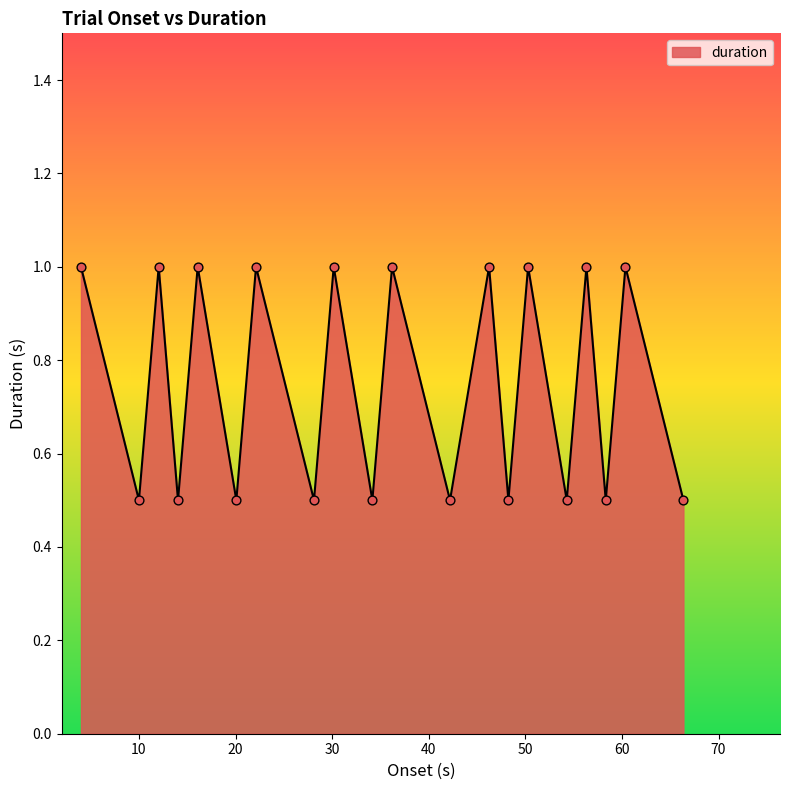

What is the maximum value shown in the chart?

1.0